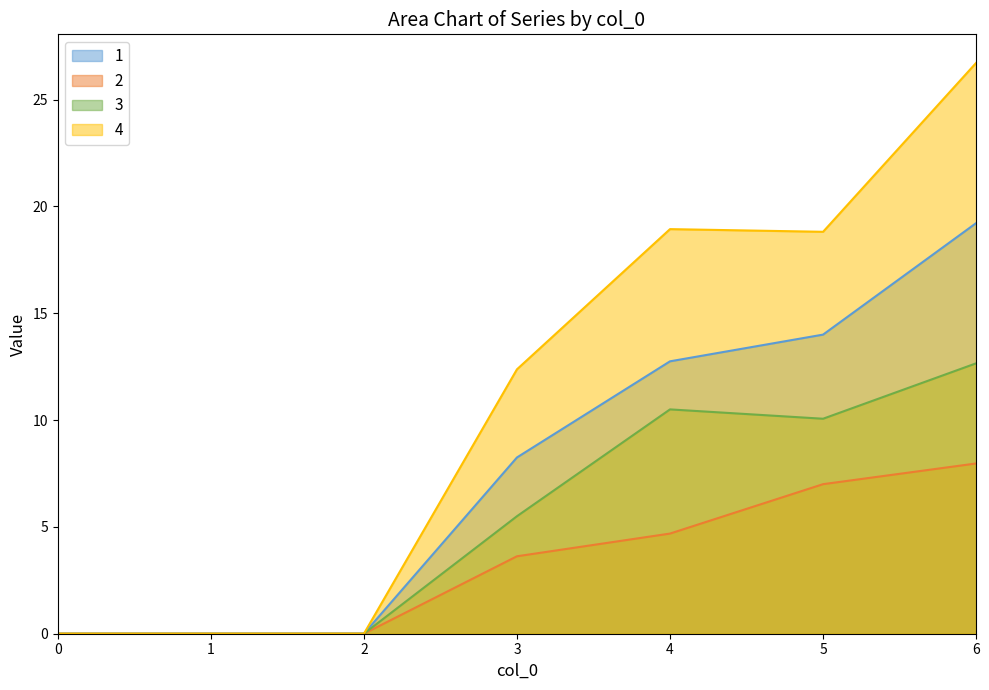

What is the difference between the maximum and minimum values in the 1 series?

19.2